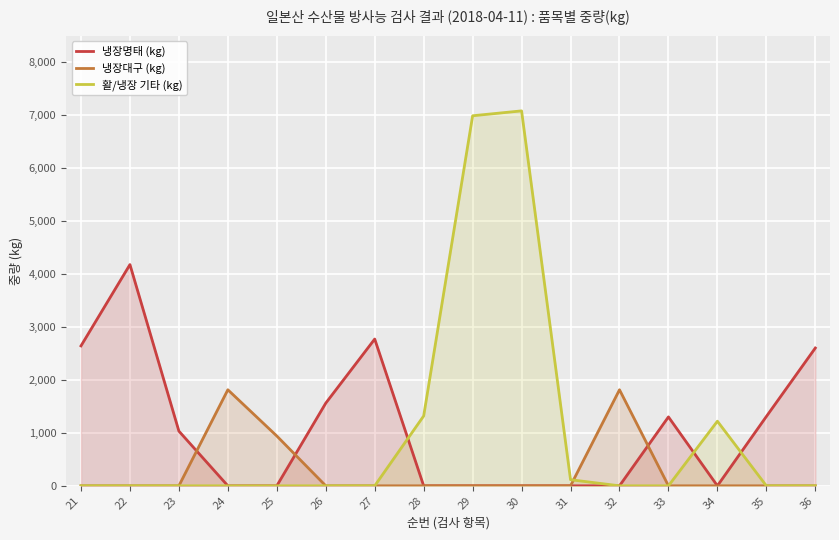

At 31, list the series in order from largest to smallest.

활/냉장 기타 (kg), 냉장명태 (kg), 냉장대구 (kg)